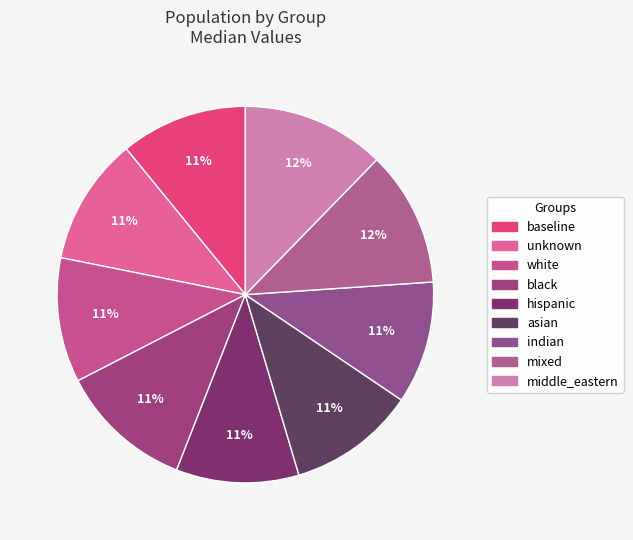

To the nearest percent, what portion does white represent?

11%